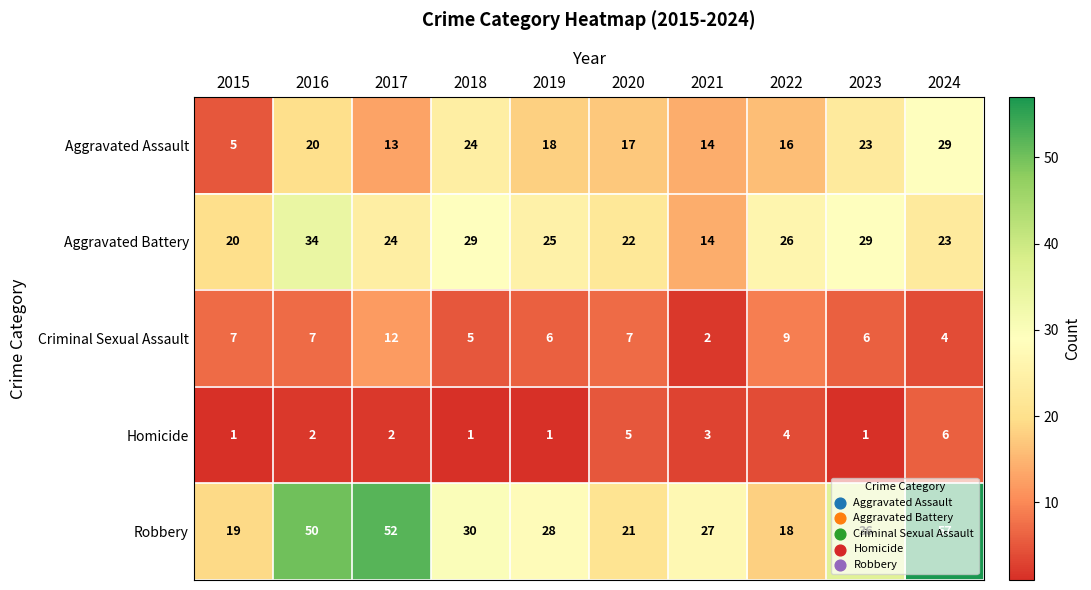

What is the difference between the highest and lowest values at 2016?

48